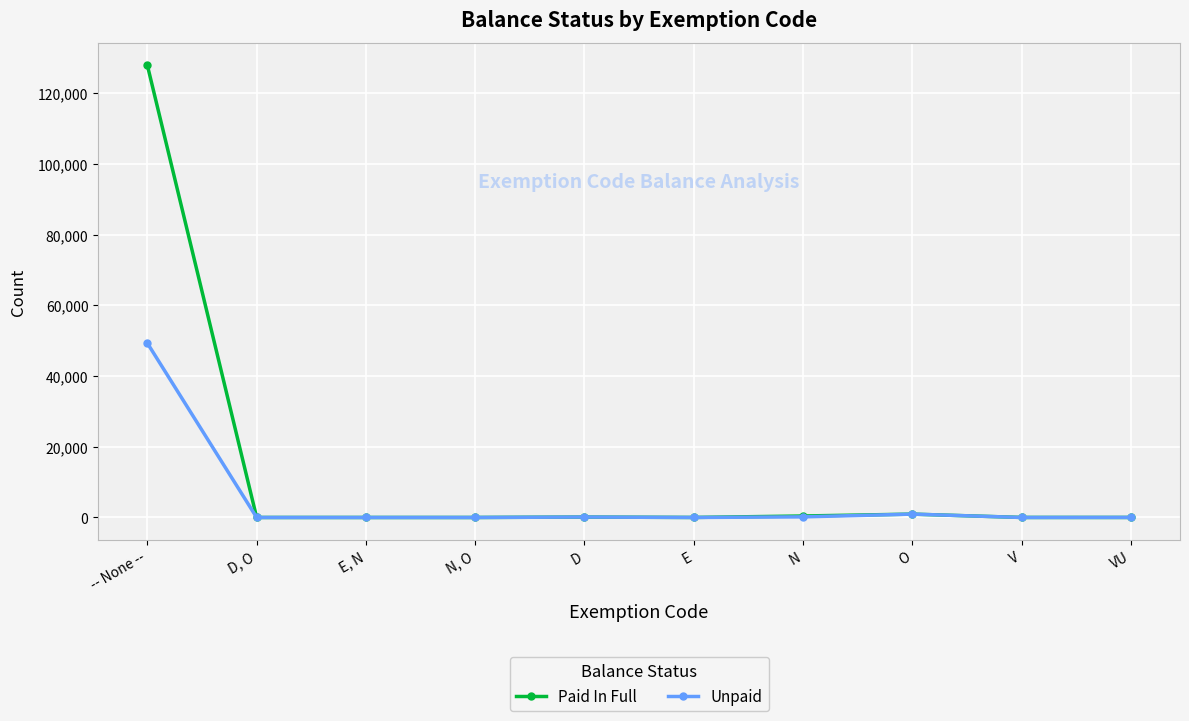

Which series has the largest range (max minus min)?

Paid In Full